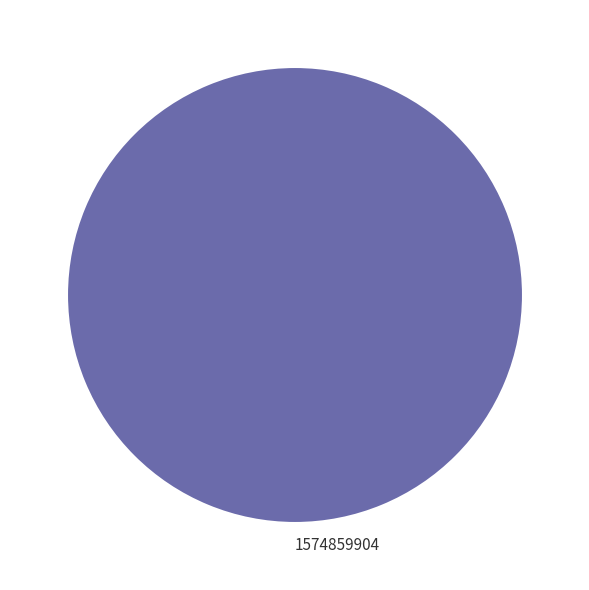

Rank the categories by value from highest to lowest.

1574859904